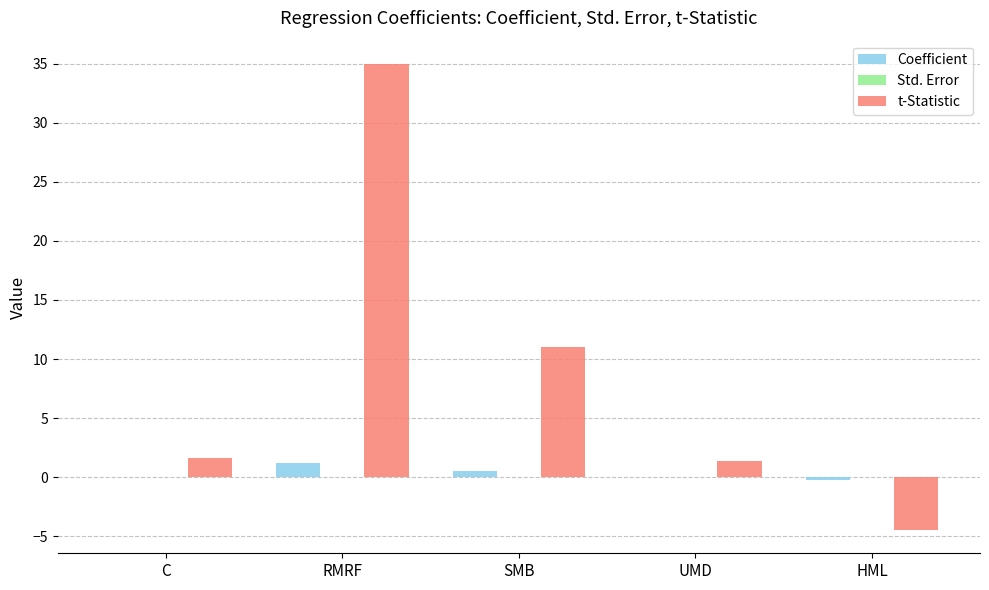

Between SMB and UMD, which series saw the biggest shift?

t-Statistic